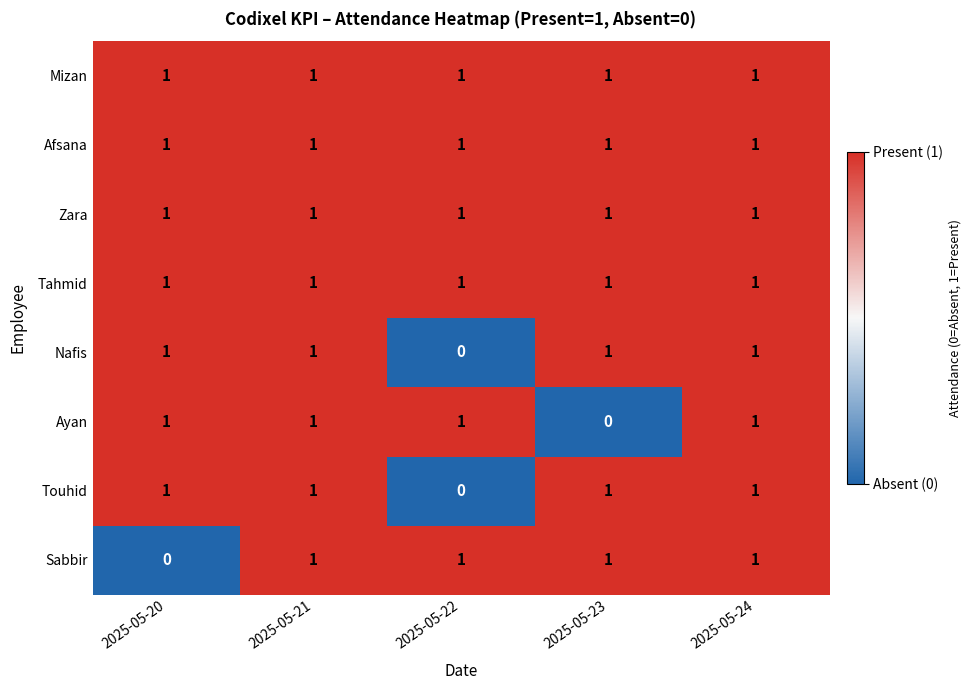

Which series changed the most between 2025-05-23 and 2025-05-24?

Ayan